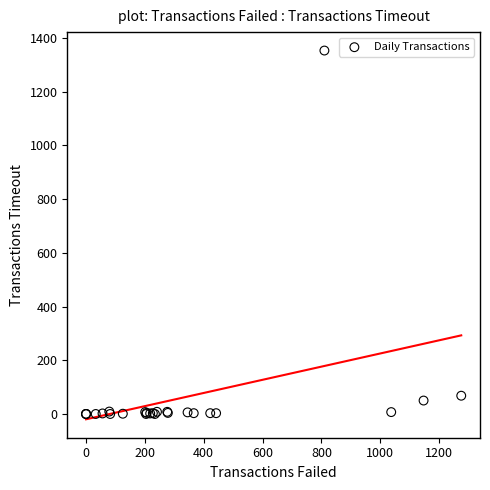

What Y value in the scatter plot is closest to 676?

68